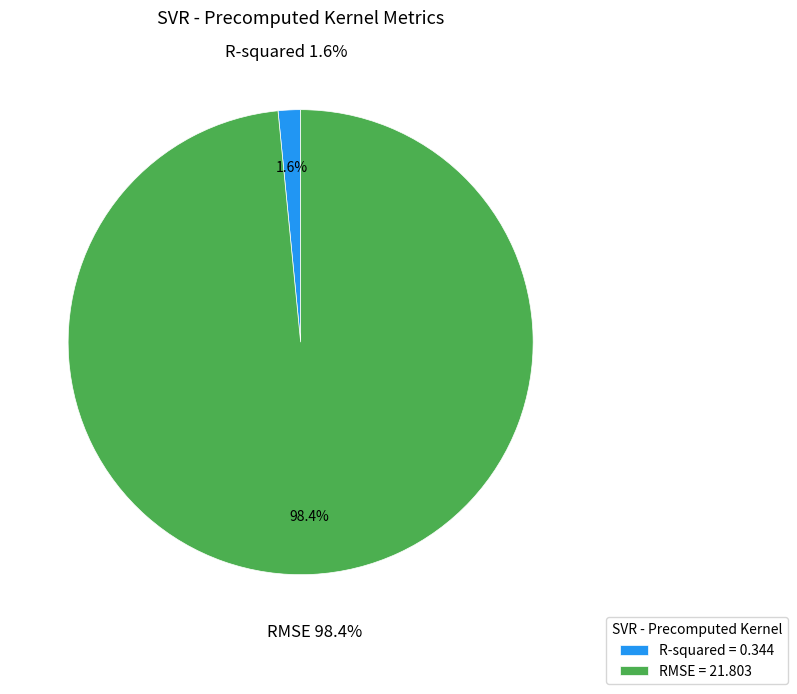

Is RMSE the majority of the pie?

Yes